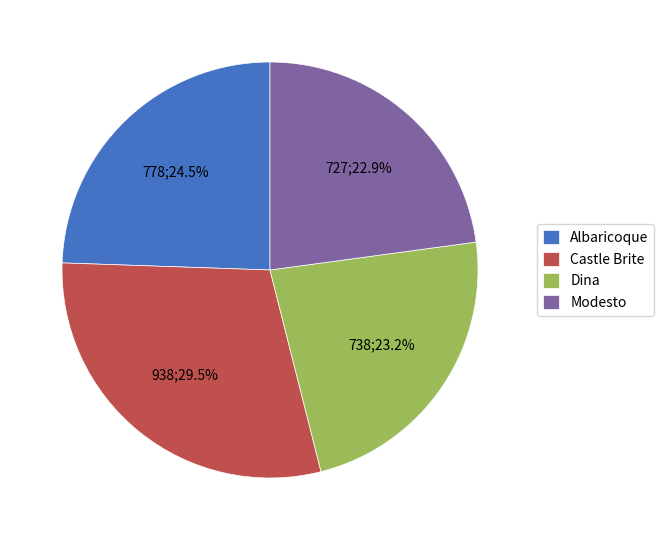

Does Castle Brite represent more than half of the total?

No